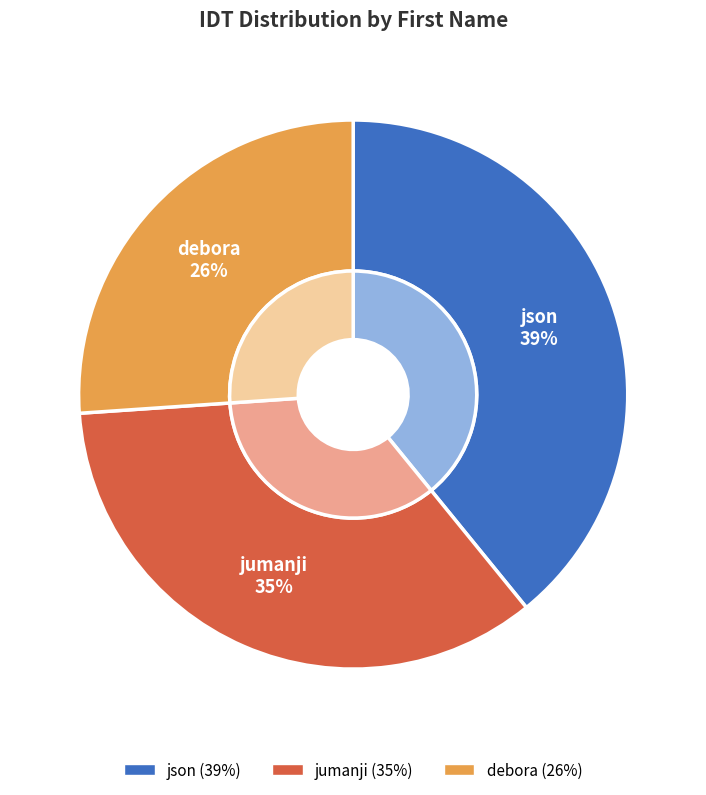

What percentage is the debora slice, to the nearest percent?

26%